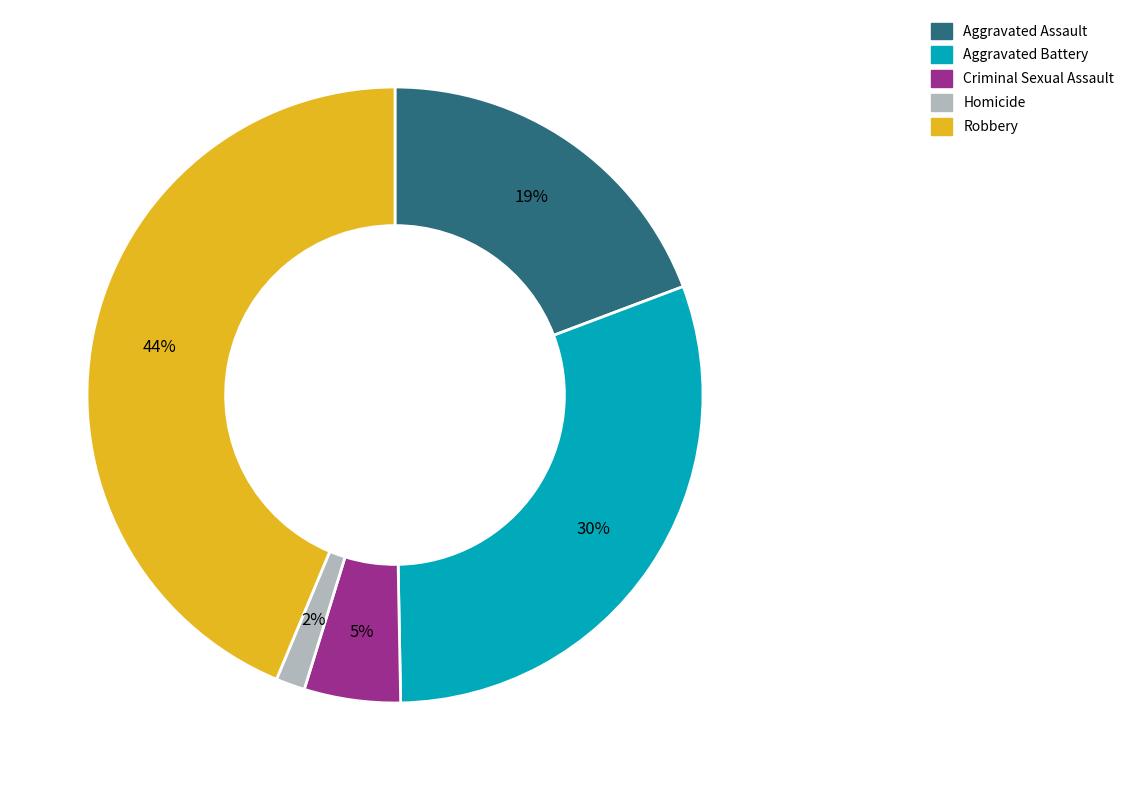

Approximately how many times larger is the value at Aggravated Battery compared to Criminal Sexual Assault?

6.0